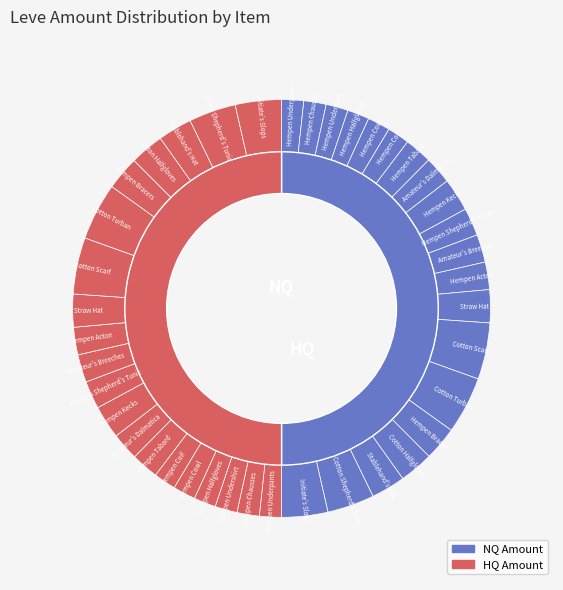

What percentage is NOT represented by Hempen Coif?

96.6%